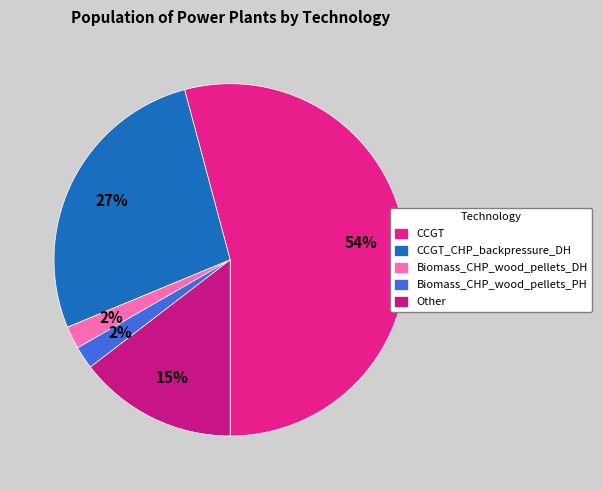

Between CCGT and Biomass_CHP_wood_pellets_DH, which is larger?

CCGT